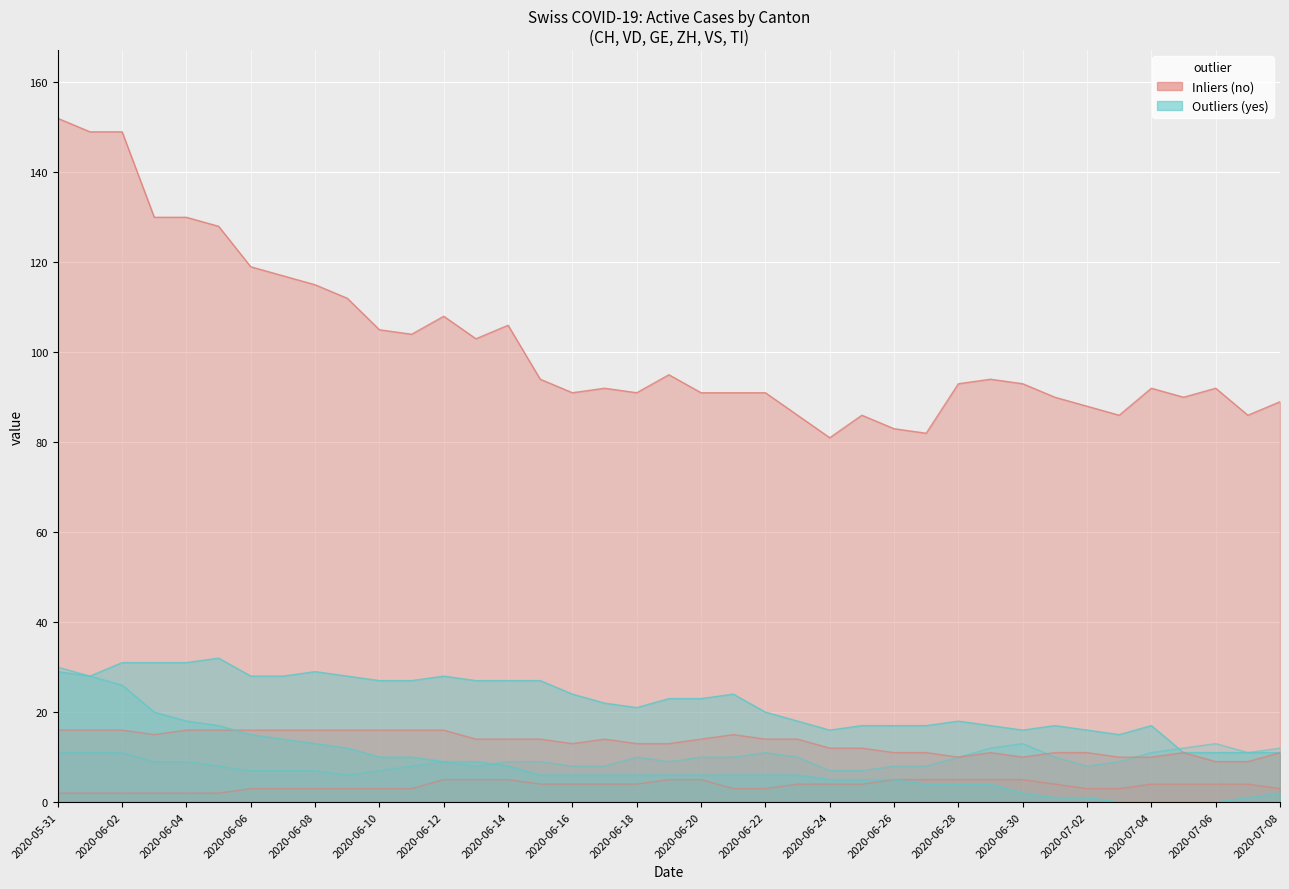

True or false: GE has a value of 5 at 2020-06-26.

True